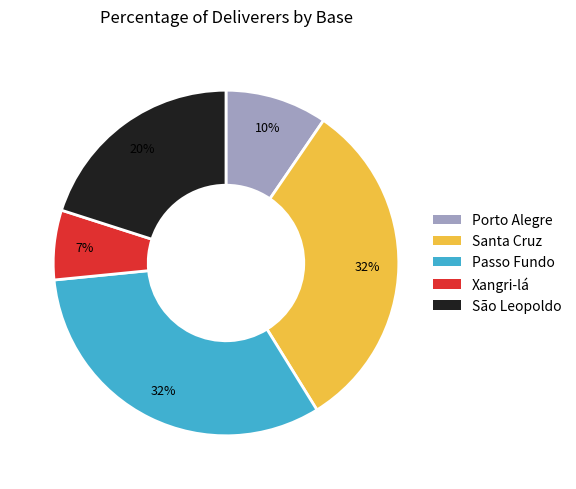

Which slice is the smallest?

Xangri-lá